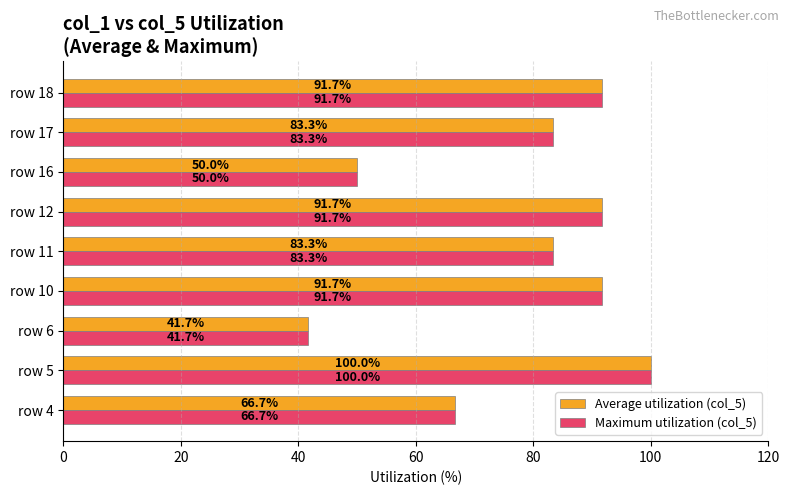

How many categories are shown in the chart?

9